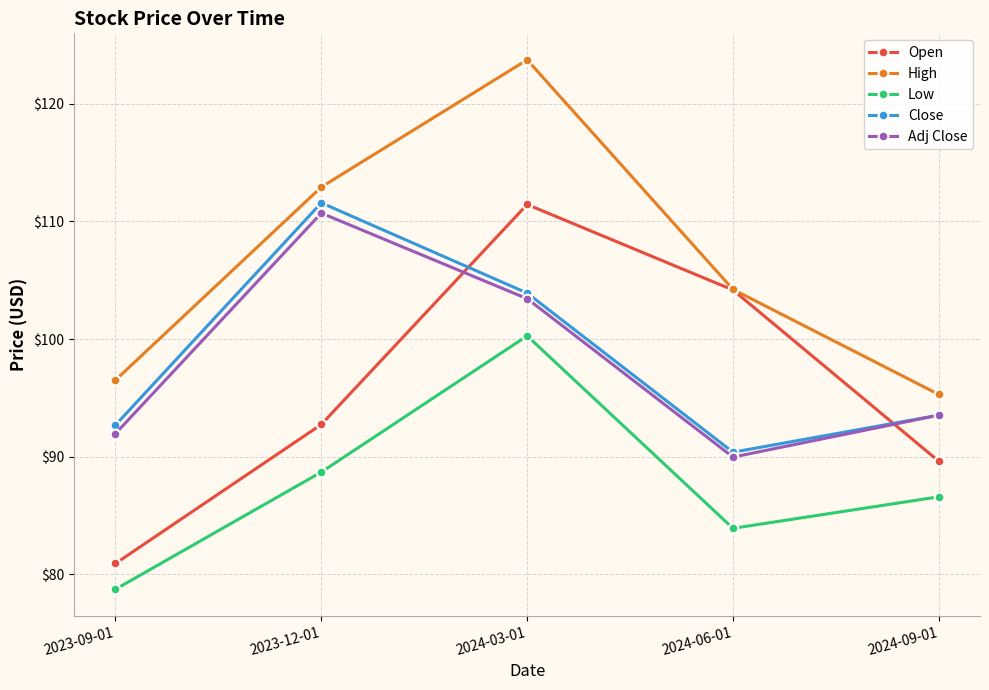

What is the difference between the maximum and minimum values in the Low series?

21.5